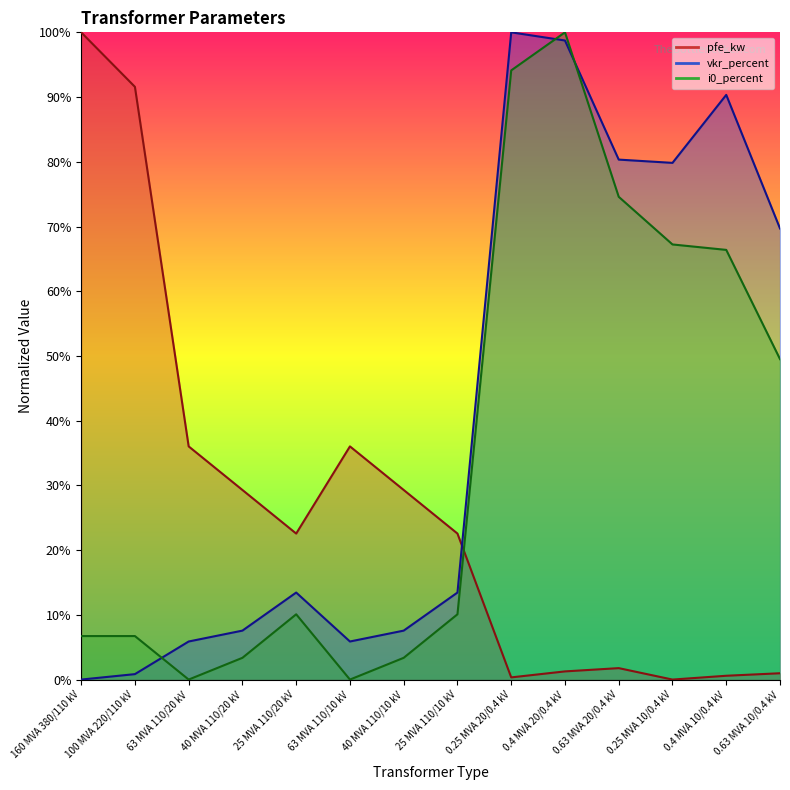

Count the number of categories in the chart.

14